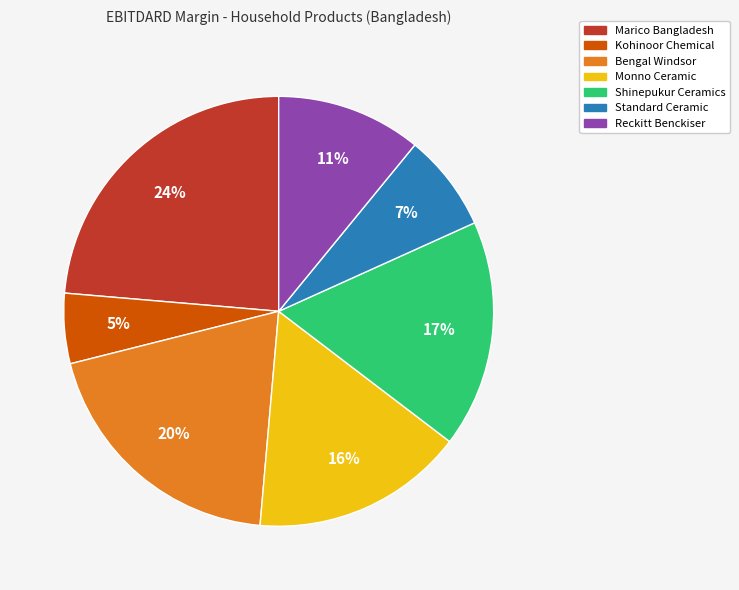

What percentage is the Marico Bangladesh slice, to the nearest percent?

24%